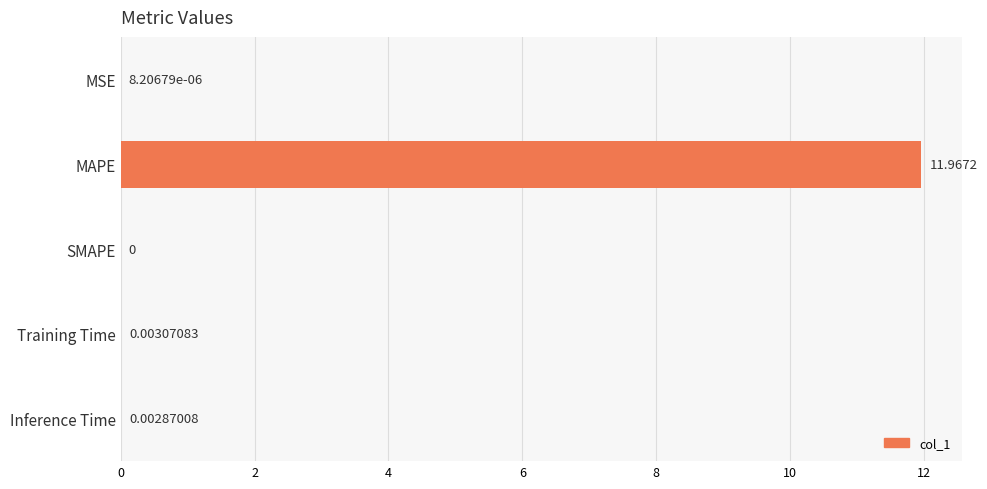

What is the average value?

2.4